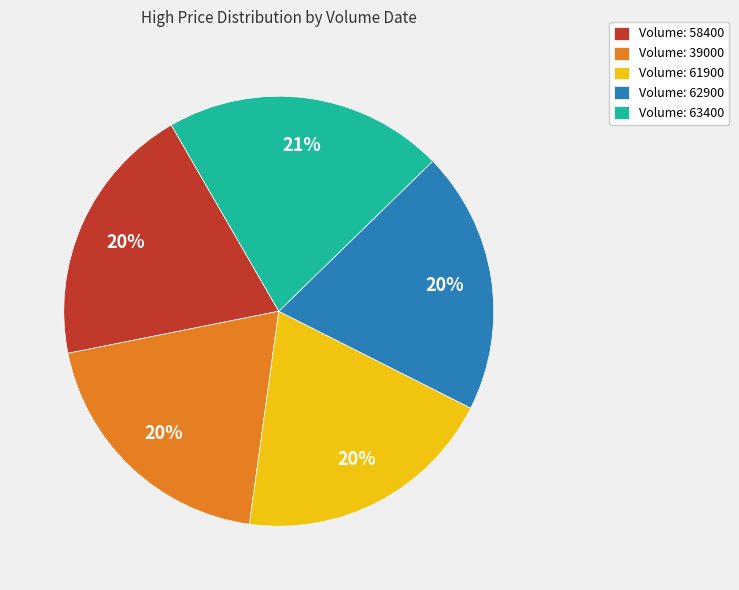

True or false: Volume: 63400 accounts for 21% of the total.

True